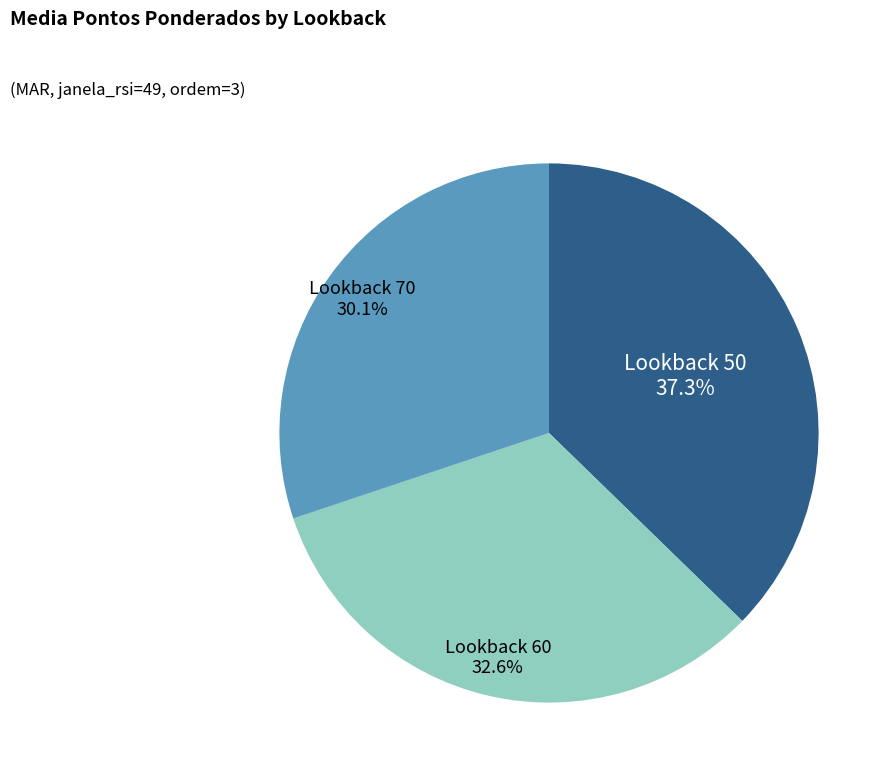

Is there a majority slice in this chart?

No